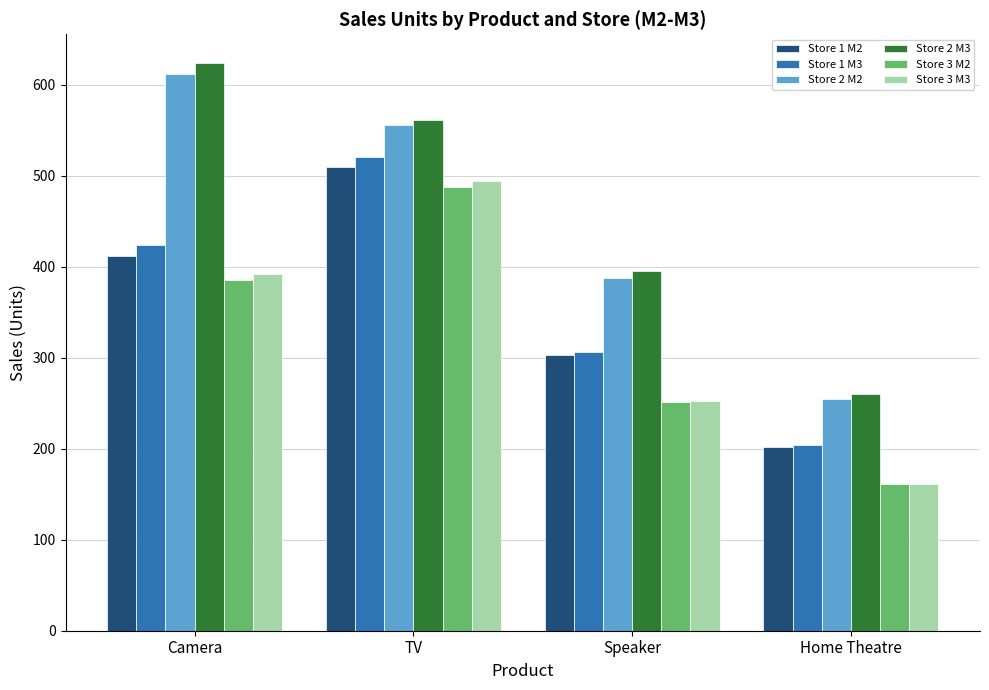

What is the lowest value of the Store 2 M3 series?

260.1